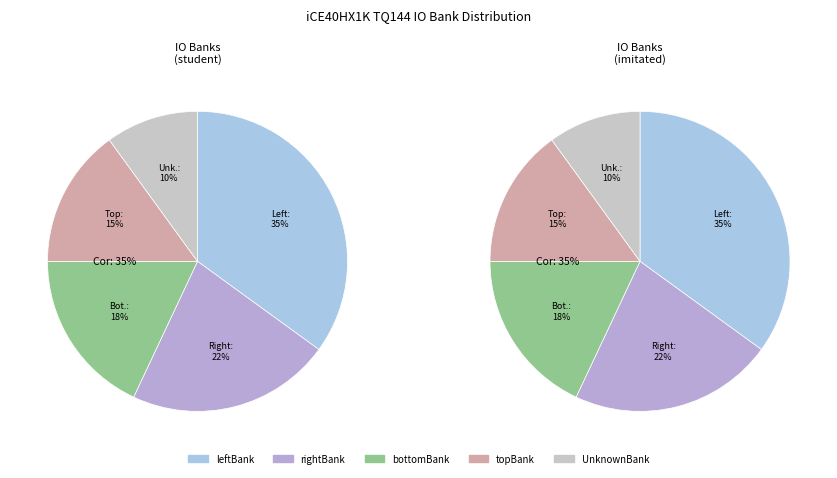

Which category has the smallest portion of the pie?

UnknownBank